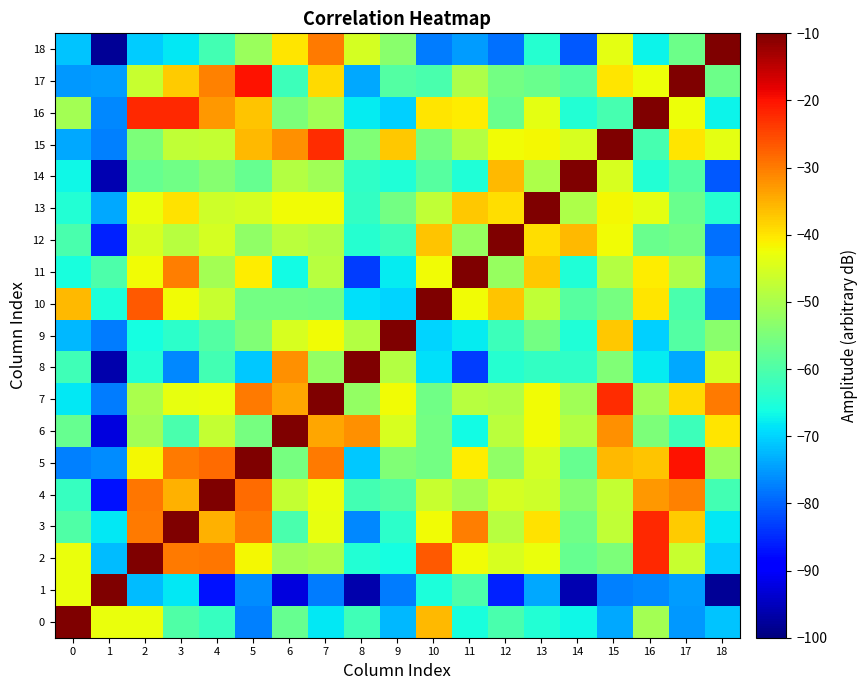

Reading right to left, transcribe all the data shown in this chart.

0: 18=-71.4	17=-75.2	16=-50.5	15=-73.7	14=-66.8	13=-64.6	12=-60.3	11=-65.7	10=-35.7	9=-72.4	8=-61.6	7=-68.3	6=-57.4	5=-77.2	4=-62.4	3=-59.7	2=-42.8	1=-42.7	0=-10.0
1: 18=-98.0	17=-75.0	16=-76.4	15=-77.3	14=-95.9	13=-73.8	12=-85.9	11=-60.3	10=-65.3	9=-77.7	8=-96.2	7=-77.6	6=-92.4	5=-76.2	4=-87.0	3=-68.1	2=-72.0	1=-10.0	0=-42.7
2: 18=-70.5	17=-46.6	16=-22.0	15=-54.8	14=-57.2	13=-42.7	12=-45.1	11=-42.2	10=-26.7	9=-66.2	8=-64.7	7=-49.9	6=-50.9	5=-42.0	4=-29.5	3=-29.9	2=-10.0	1=-72.0	0=-42.8
3: 18=-68.4	17=-37.7	16=-22.0	15=-47.5	14=-56.2	13=-39.7	12=-48.4	11=-30.3	10=-42.2	9=-63.6	8=-76.8	7=-43.2	6=-60.3	5=-30.0	4=-35.2	3=-10.0	2=-29.9	1=-68.1	0=-59.7
4: 18=-61.1	17=-30.7	16=-32.8	15=-47.2	14=-53.9	13=-45.9	12=-45.3	11=-50.5	10=-46.6	9=-59.3	8=-61.0	7=-42.8	6=-47.0	5=-28.5	4=-10.0	3=-35.2	2=-29.5	1=-87.0	0=-62.4
5: 18=-51.6	17=-20.0	16=-37.0	15=-35.9	14=-57.4	13=-45.3	12=-52.7	11=-40.6	10=-56.0	9=-54.6	8=-70.9	7=-29.9	6=-55.7	5=-10.0	4=-28.5	3=-30.0	2=-42.0	1=-76.2	0=-77.2
6: 18=-40.1	17=-62.0	16=-54.7	15=-31.9	14=-48.7	13=-42.2	12=-48.2	11=-66.4	10=-55.7	9=-44.8	8=-32.0	7=-34.0	6=-10.0	5=-55.7	4=-47.0	3=-60.3	2=-50.9	1=-92.4	0=-57.4
7: 18=-29.7	17=-39.0	16=-51.0	15=-22.4	14=-50.9	13=-42.2	12=-49.1	11=-48.6	10=-56.1	9=-42.2	8=-52.2	7=-10.0	6=-34.0	5=-29.9	4=-42.8	3=-43.2	2=-49.9	1=-77.6	0=-68.3
8: 18=-45.4	17=-73.8	16=-67.7	15=-54.6	14=-63.3	13=-62.9	12=-64.4	11=-83.3	10=-69.0	9=-48.8	8=-10.0	7=-52.2	6=-32.0	5=-70.9	4=-61.0	3=-76.8	2=-64.7	1=-96.2	0=-61.6
9: 18=-53.5	17=-59.5	16=-70.3	15=-37.2	14=-65.1	13=-55.7	12=-61.7	11=-67.8	10=-70.0	9=-10.0	8=-48.8	7=-42.2	6=-44.8	5=-54.6	4=-59.3	3=-63.6	2=-66.2	1=-77.7	0=-72.4
10: 18=-77.7	17=-60.4	16=-39.9	15=-55.6	14=-59.0	13=-47.4	12=-36.8	11=-42.3	10=-10.0	9=-70.0	8=-69.0	7=-56.1	6=-55.7	5=-56.0	4=-46.6	3=-42.2	2=-26.7	1=-65.3	0=-35.7
11: 18=-75.0	17=-49.7	16=-40.6	15=-48.8	14=-65.2	13=-37.2	12=-52.1	11=-10.0	10=-42.3	9=-67.8	8=-83.3	7=-48.6	6=-66.4	5=-40.6	4=-50.5	3=-30.3	2=-42.2	1=-60.3	0=-65.7
12: 18=-78.8	17=-55.7	16=-56.9	15=-42.1	14=-35.8	13=-39.5	12=-10.0	11=-52.1	10=-36.8	9=-61.7	8=-64.4	7=-49.1	6=-48.2	5=-52.7	4=-45.3	3=-48.4	2=-45.1	1=-85.9	0=-60.3
13: 18=-64.3	17=-57.0	16=-43.6	15=-42.0	14=-49.6	13=-10.0	12=-39.5	11=-37.2	10=-47.4	9=-55.7	8=-62.9	7=-42.2	6=-42.2	5=-45.3	4=-45.9	3=-39.7	2=-42.7	1=-73.8	0=-64.6
14: 18=-80.8	17=-59.4	16=-64.6	15=-44.9	14=-10.0	13=-49.6	12=-35.8	11=-65.2	10=-59.0	9=-65.1	8=-63.3	7=-50.9	6=-48.7	5=-57.4	4=-53.9	3=-56.2	2=-57.2	1=-95.9	0=-66.8
15: 18=-43.7	17=-40.1	16=-61.0	15=-10.0	14=-44.9	13=-42.0	12=-42.1	11=-48.8	10=-55.6	9=-37.2	8=-54.6	7=-22.4	6=-31.9	5=-35.9	4=-47.2	3=-47.5	2=-54.8	1=-77.3	0=-73.7
16: 18=-67.3	17=-42.7	16=-10.0	15=-61.0	14=-64.6	13=-43.6	12=-56.9	11=-40.6	10=-39.9	9=-70.3	8=-67.7	7=-51.0	6=-54.7	5=-37.0	4=-32.8	3=-22.0	2=-22.0	1=-76.4	0=-50.5
17: 18=-56.7	17=-10.0	16=-42.7	15=-40.1	14=-59.4	13=-57.0	12=-55.7	11=-49.7	10=-60.4	9=-59.5	8=-73.8	7=-39.0	6=-62.0	5=-20.0	4=-30.7	3=-37.7	2=-46.6	1=-75.0	0=-75.2
18: 18=-10.0	17=-56.7	16=-67.3	15=-43.7	14=-80.8	13=-64.3	12=-78.8	11=-75.0	10=-77.7	9=-53.5	8=-45.4	7=-29.7	6=-40.1	5=-51.6	4=-61.1	3=-68.4	2=-70.5	1=-98.0	0=-71.4